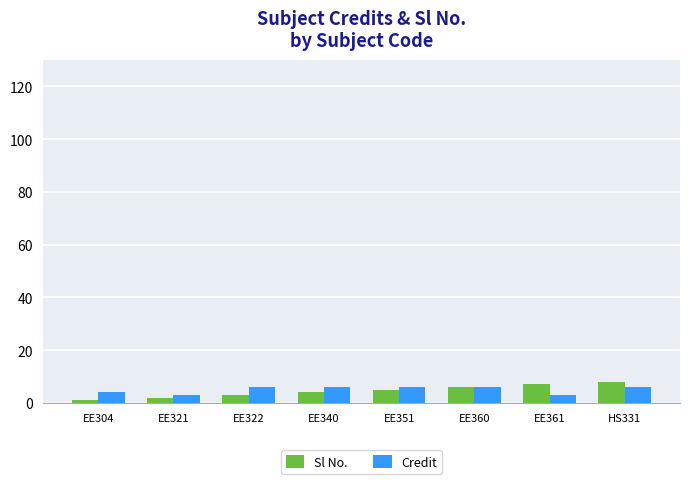

True or false: Sl No. has a value of 8 at HS331.

True